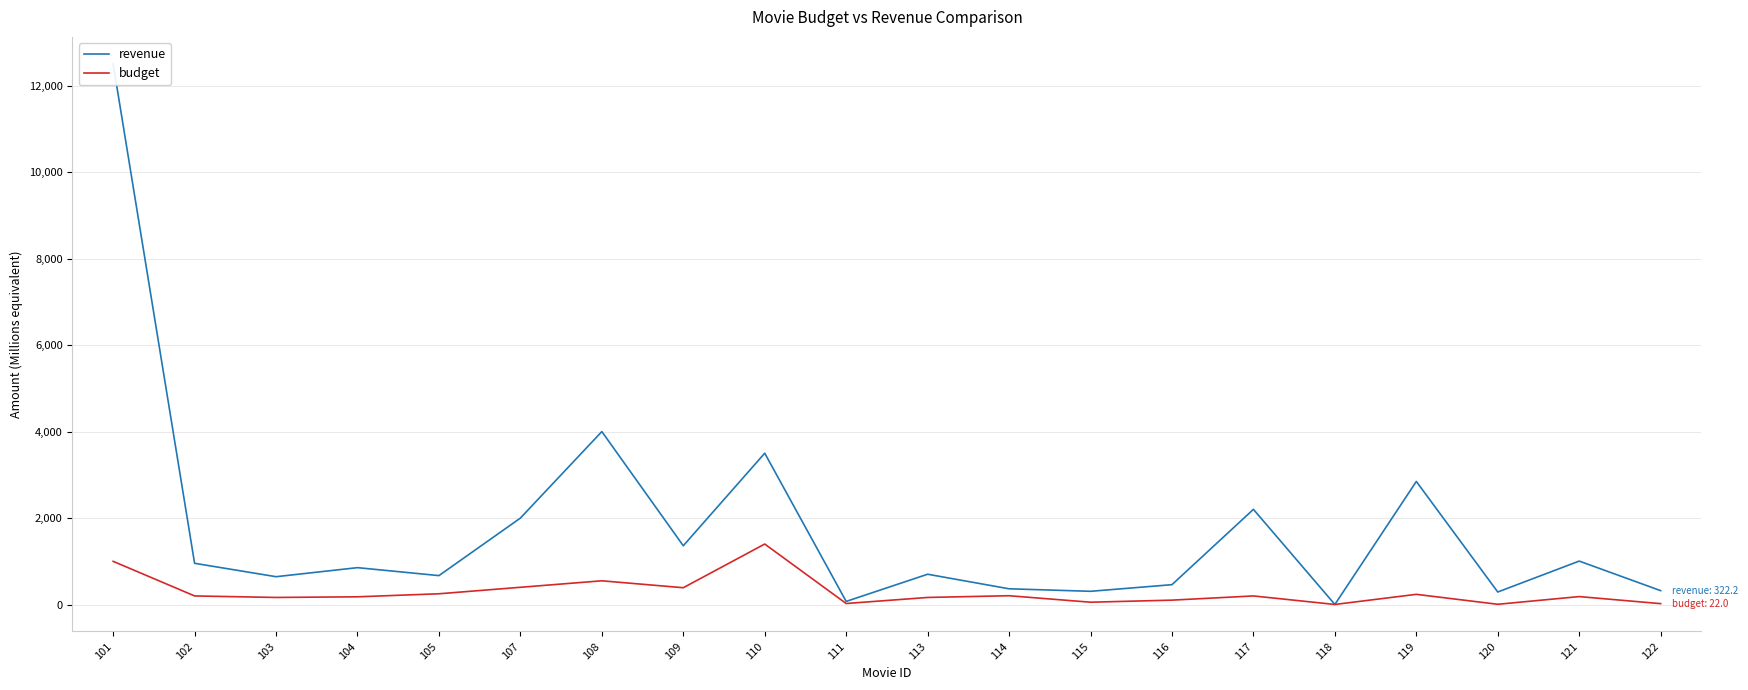

Reading left to right, transcribe all the data shown in this chart.

revenue: 12500.0	954.8	644.8	854.0	670.0	2000.0	4000.0	1360.0	3500.0	73.3	701.8	365.3	307.1	460.5	2202.0	3.3	2847.0	291.0	1006.0	322.2
budget: 1000.0	200.0	165.0	180.0	250.0	400.0	550.0	390.0	1400.0	25.0	165.0	205.0	55.0	103.0	200.0	3.2	237.0	7.2	185.0	22.0